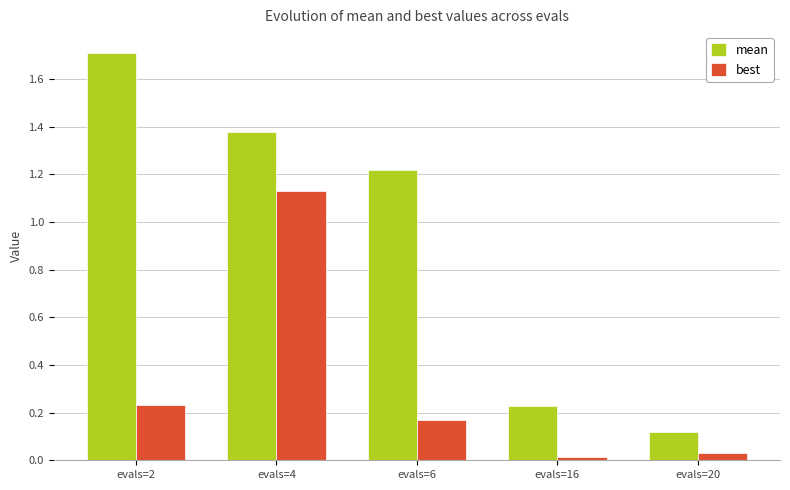

What is the spread (max minus min) of values at evals=6?

1.0